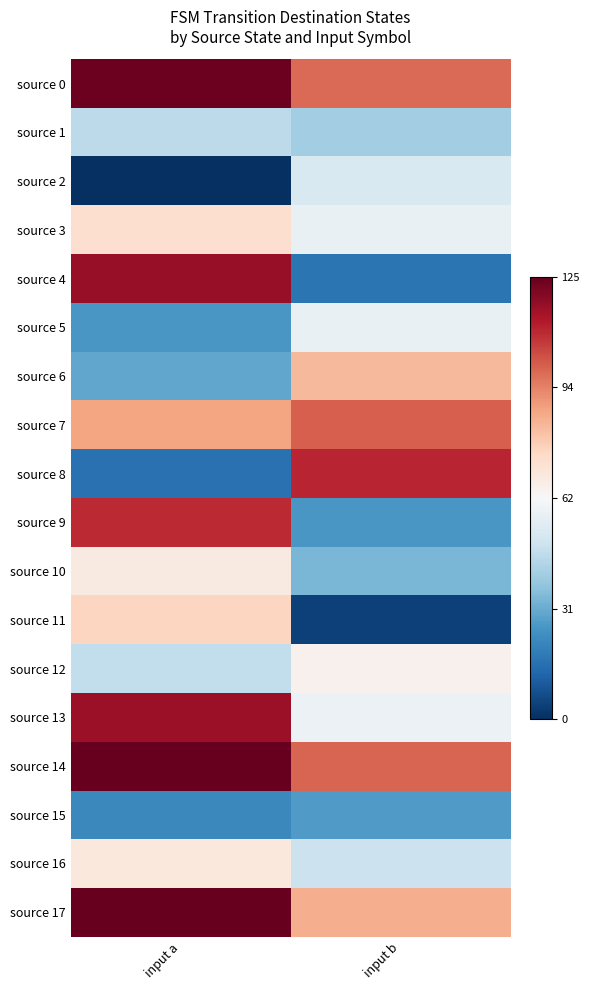

Reading left to right, what are all the values shown in this chart?

source 0: input a=1.0	input b=0.6
source 1: input a=-0.3	input b=-0.3
source 2: input a=-1.0	input b=-0.2
source 3: input a=0.2	input b=-0.1
source 4: input a=0.9	input b=-0.7
source 5: input a=-0.6	input b=-0.1
source 6: input a=-0.5	input b=0.3
source 7: input a=0.4	input b=0.6
source 8: input a=-0.7	input b=0.8
source 9: input a=0.7	input b=-0.6
source 10: input a=0.1	input b=-0.5
source 11: input a=0.2	input b=-0.9
source 12: input a=-0.2	input b=0.0
source 13: input a=0.9	input b=-0.1
source 14: input a=1.0	input b=0.6
source 15: input a=-0.6	input b=-0.6
source 16: input a=0.1	input b=-0.2
source 17: input a=1.0	input b=0.4